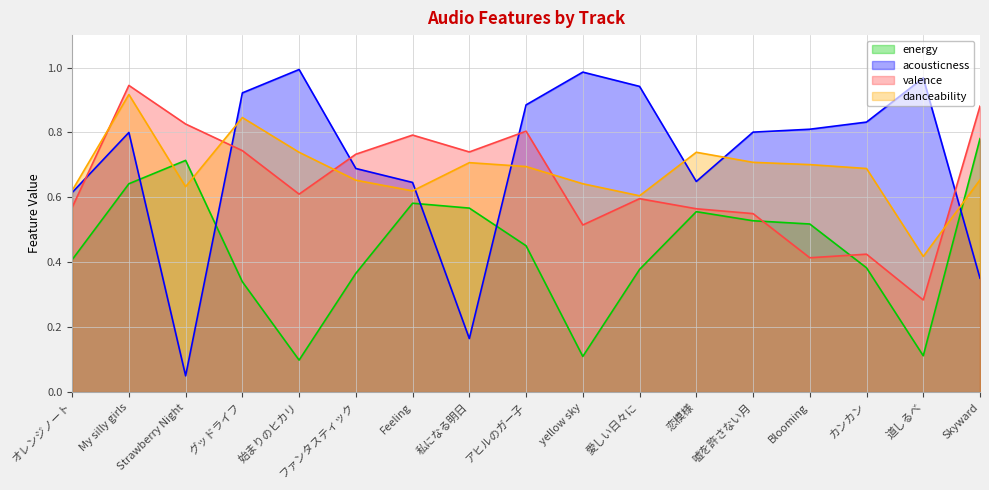

What is the sum of the danceability values at ファンタスティック and 道しるべ?

1.1